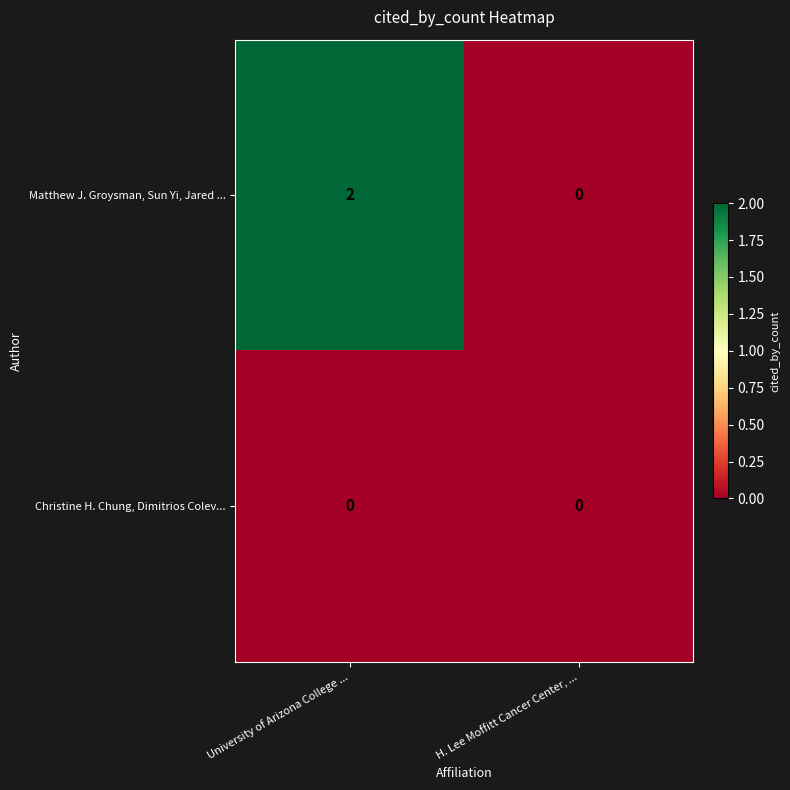

List the series in order of their peak value, highest first.

Matthew J. Groysman, Sun Yi, Jared ..., Christine H. Chung, Dimitrios Colev...